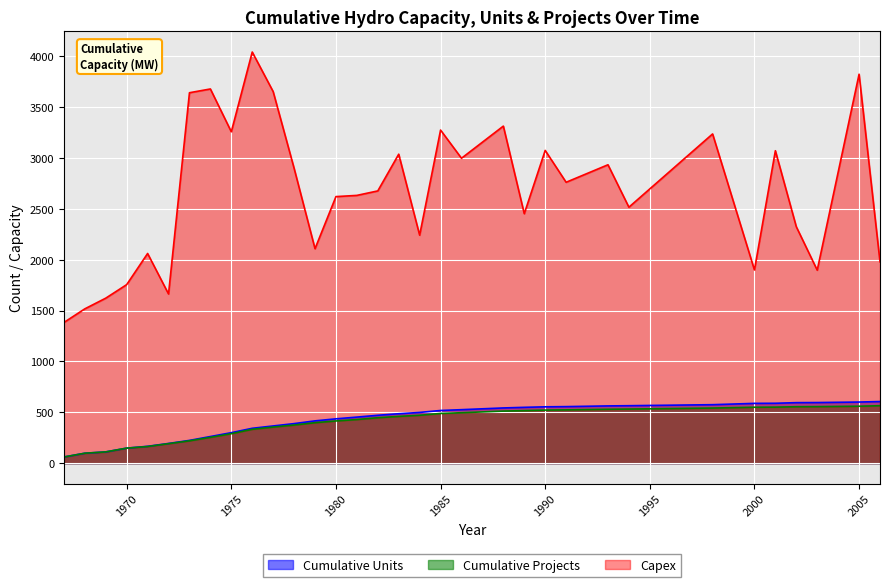

Reading right to left, extract all data points from this chart.

Cumulative Capacity: 606	601	596	595	589	588	575	565	563	556	554	549	543	526	518	499	486	471	453	436	416	389	366	343	300	262	224	194	166	148	111	98	61
Cumulative Units: 565	560	556	555	551	550	542	532	530	524	522	517	512	496	489	471	460	447	429	415	398	375	355	333	290	254	220	192	164	148	111	98	61